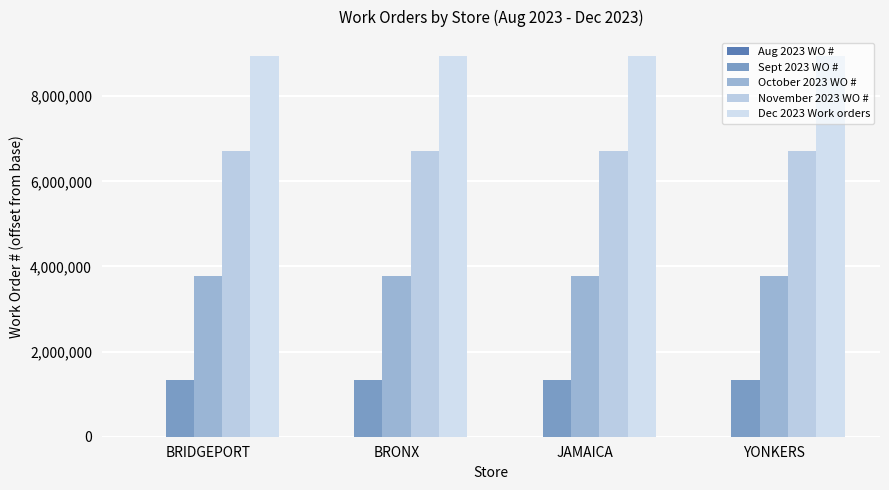

Rank the categories by Sept 2023 WO # value from highest to lowest.

YONKERS, JAMAICA, BRONX, BRIDGEPORT